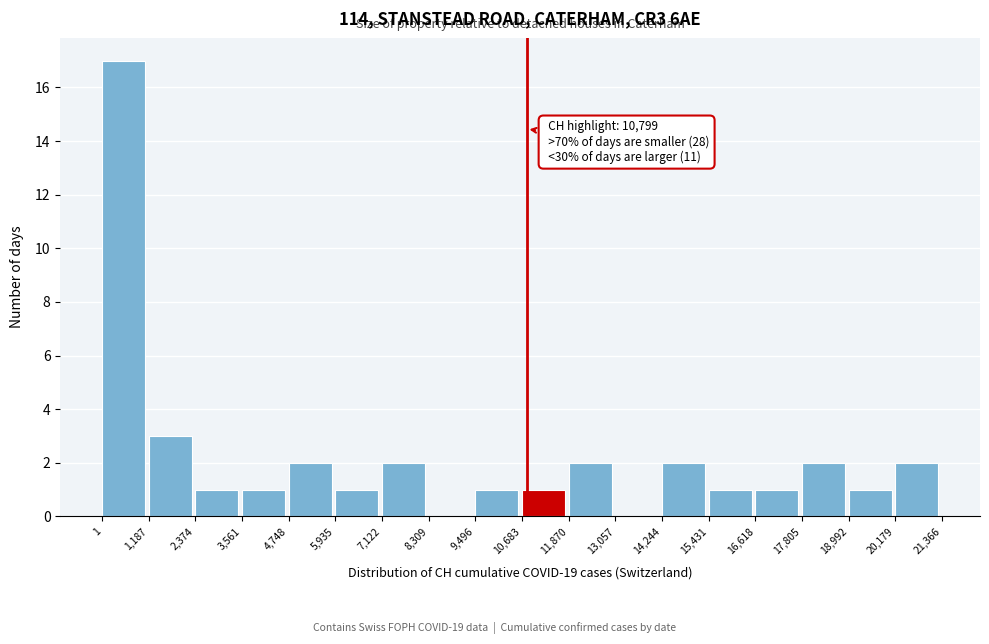

Which range on the x-axis has the tallest bar?

1 to 1,187